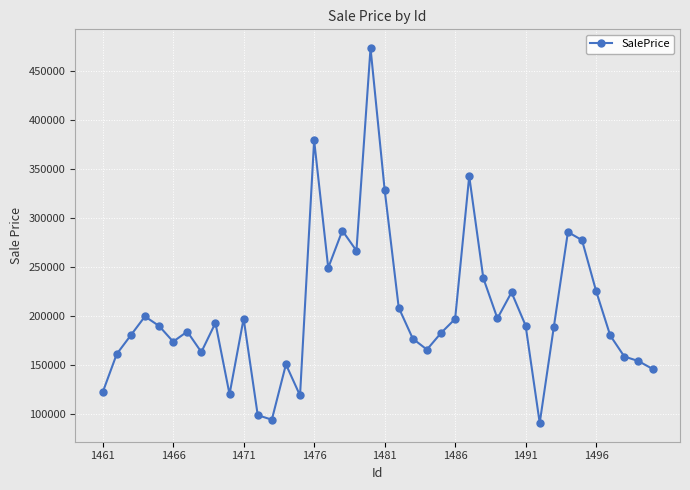

What is the greatest value displayed?

473889.4